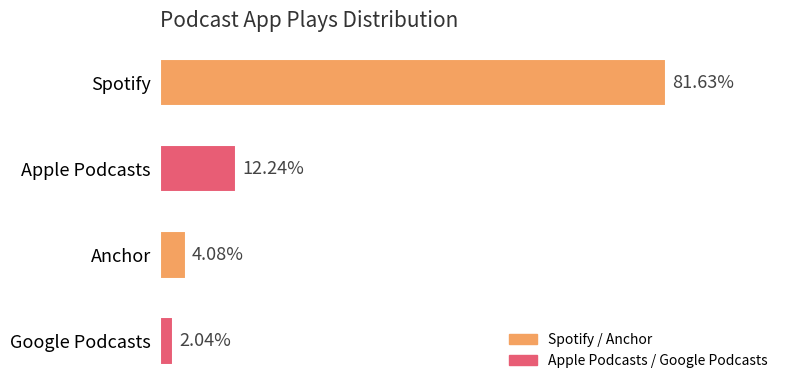

Does the chart contain any negative values?

No